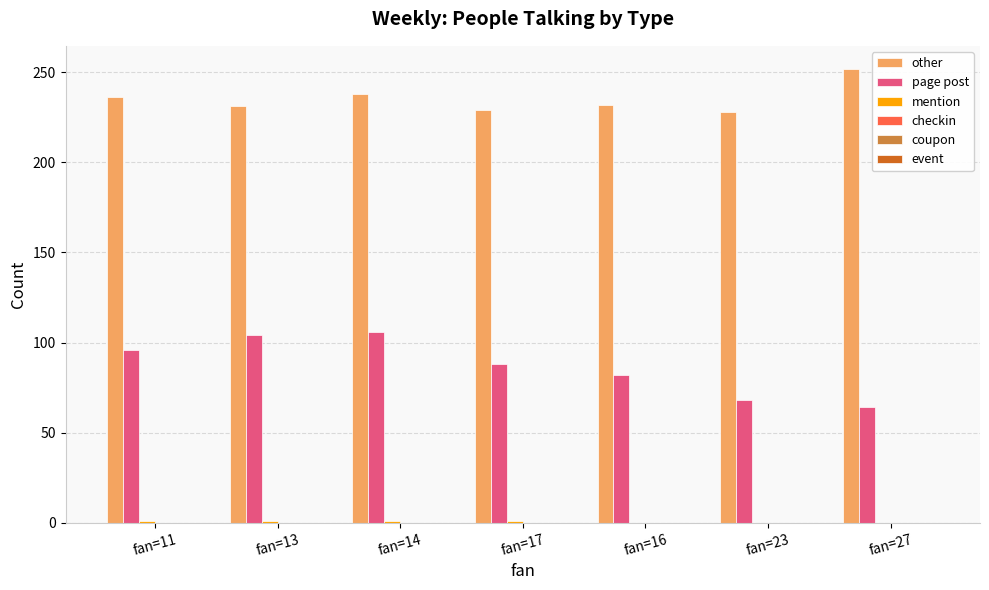

What is the total value across all series at fan=23?

296